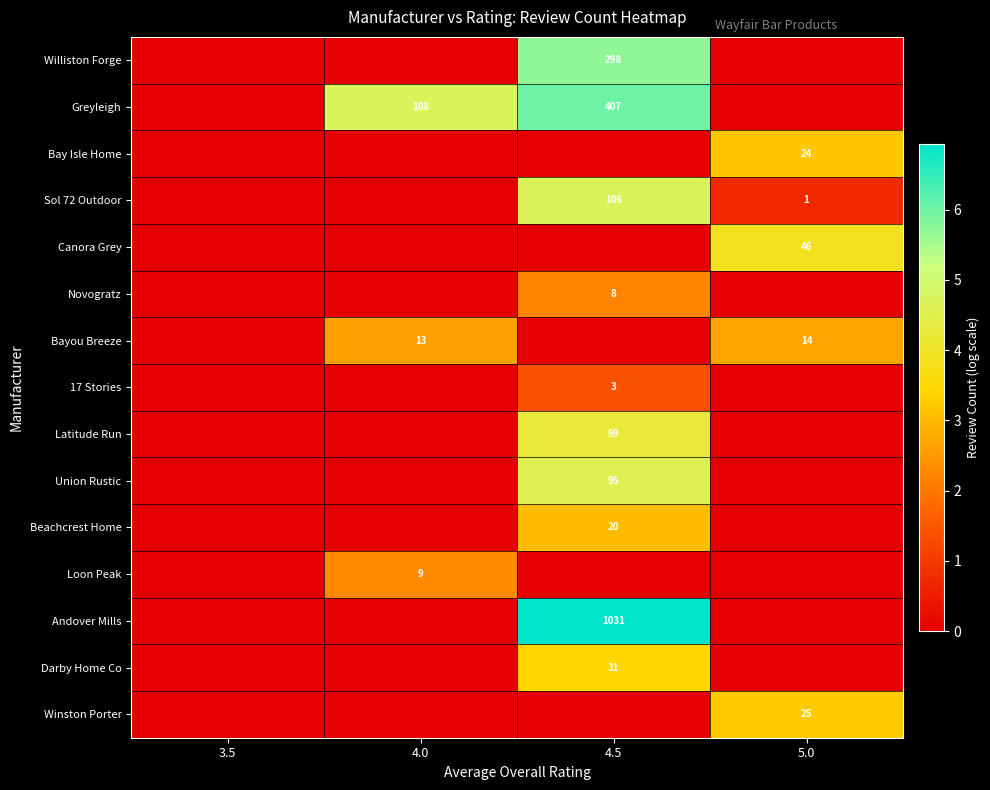

Count the number of categories in the chart.

4